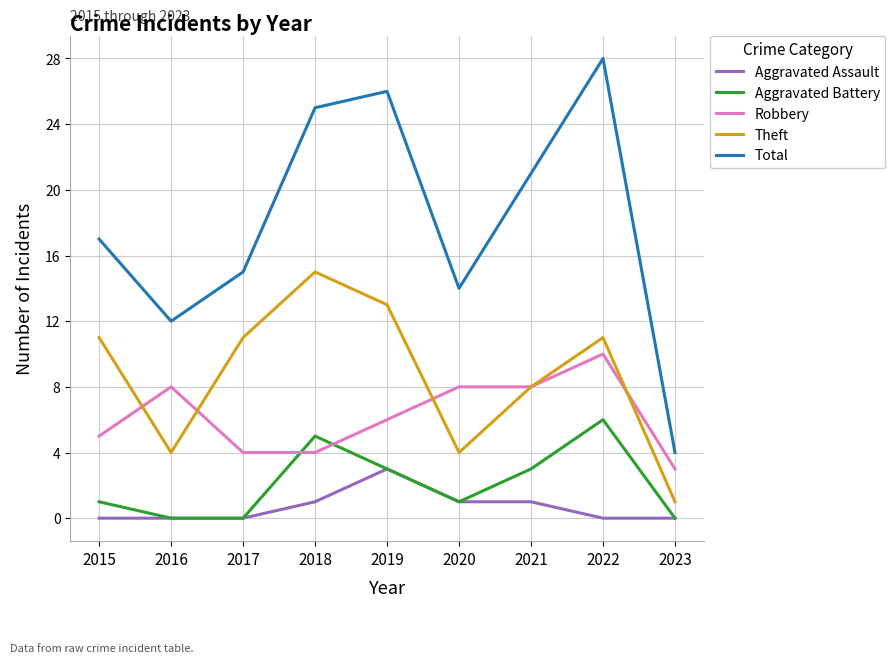

Does the chart display data point markers on the line(s)?

No